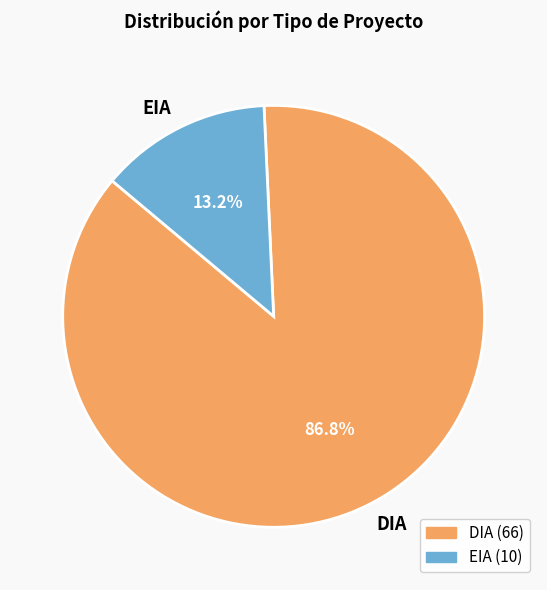

Does DIA account for over 50% of the chart?

Yes